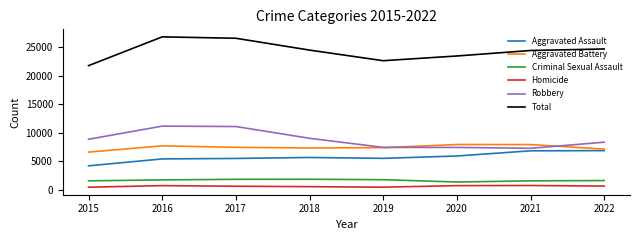

At 2016, list the series in order from largest to smallest.

Total, Robbery, Aggravated Battery, Aggravated Assault, Criminal Sexual Assault, Homicide